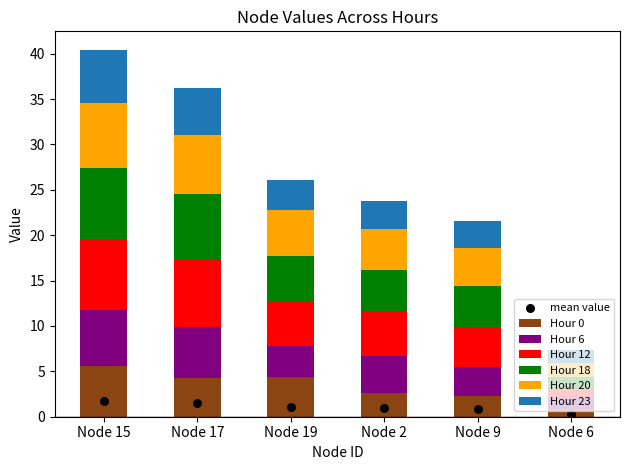

Which series reaches the maximum Y coordinate?

Hour 18